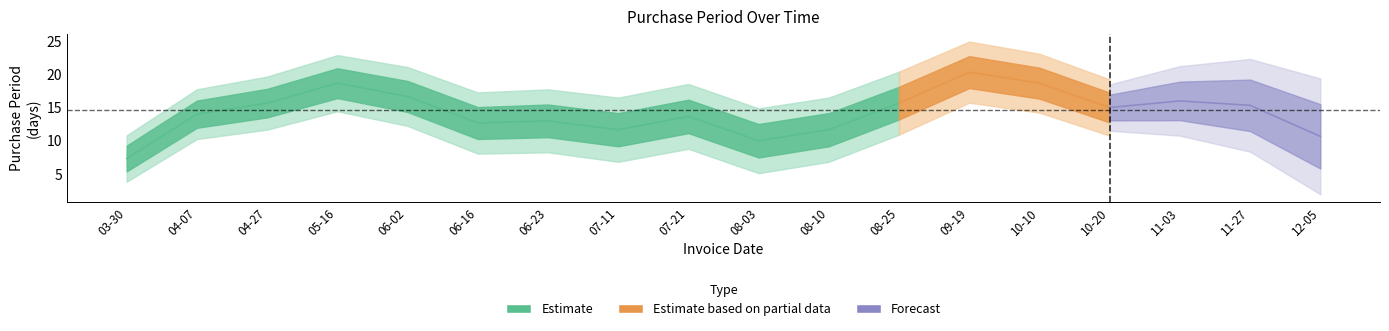

What is the sum of all values?

264